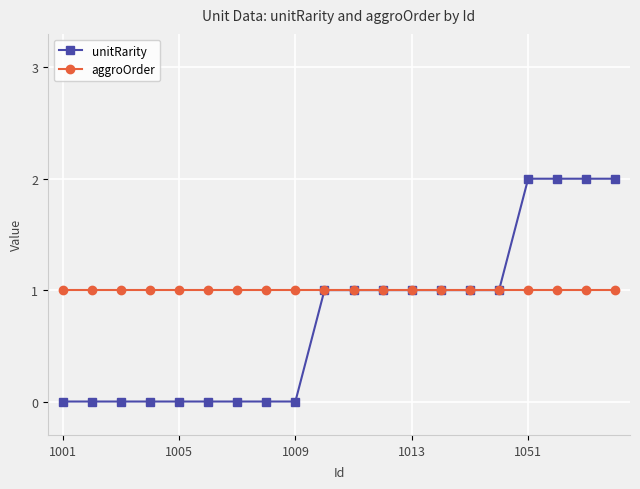

At how many categories does at least one series exceed 0?

20